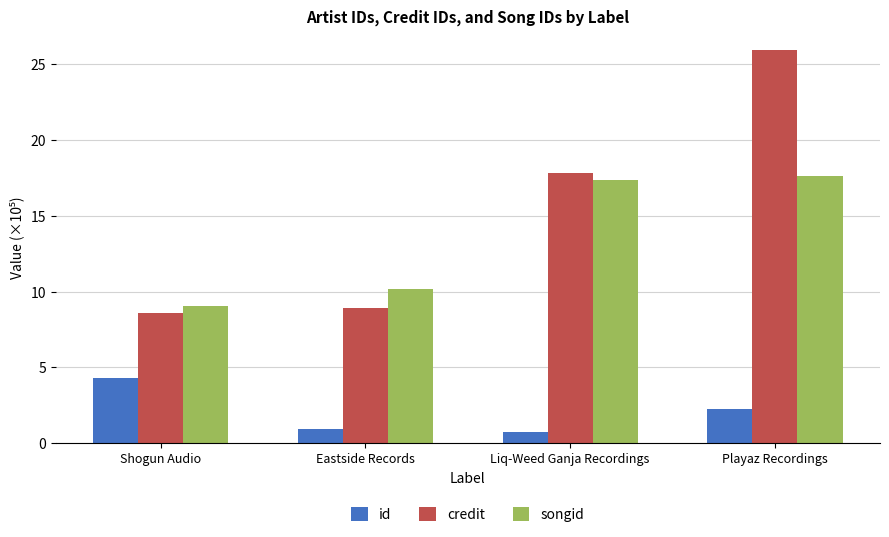

The value of songid at Playaz Recordings is 4.4. True or false?

False